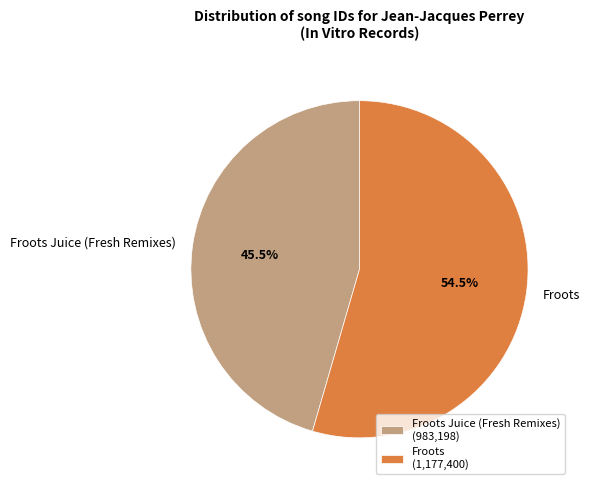

Between Froots Juice (Fresh Remixes) and Froots, which is larger?

Froots